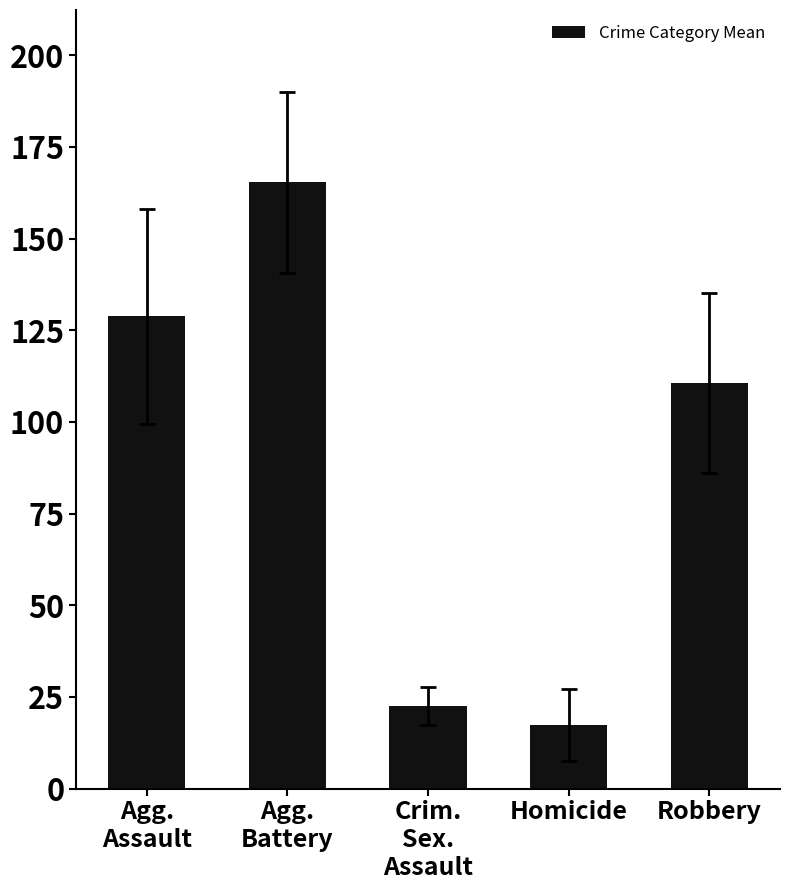

What value does the data have at Homicide?

17.4